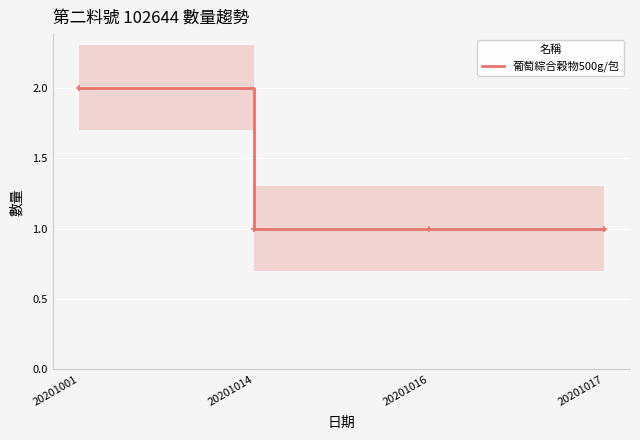

Approximately how many times larger is the value at 20201016 compared to 20201017?

1.0